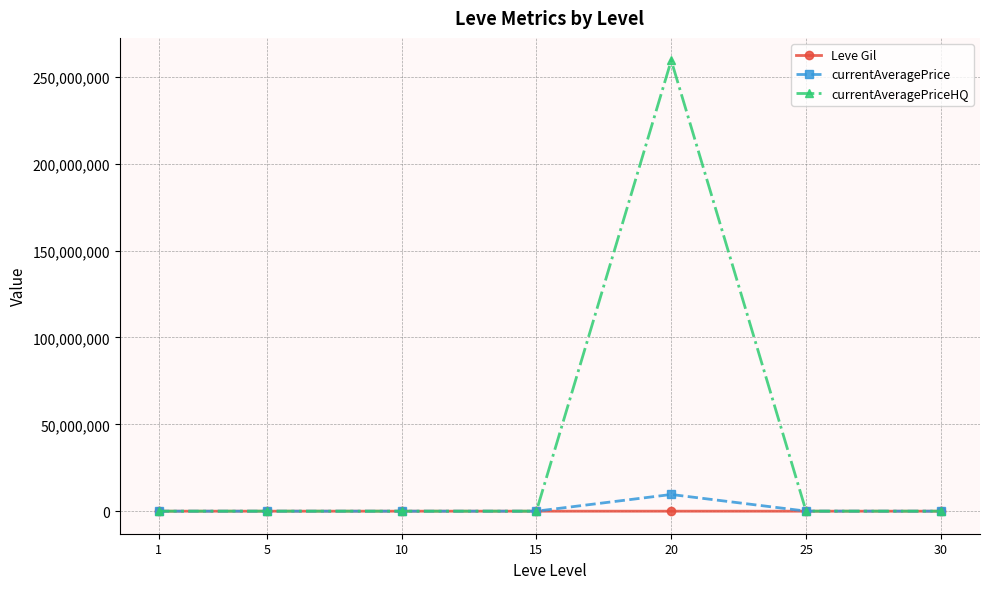

What is the difference between the maximum and minimum values in the Leve Gil series?

570.8